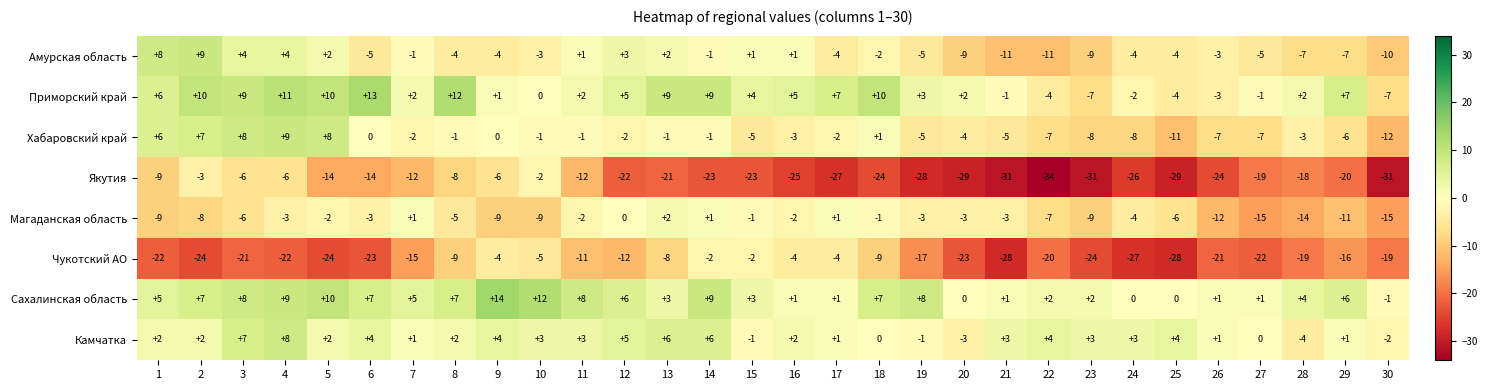

The value of Приморский край at 20 is 1. True or false?

False